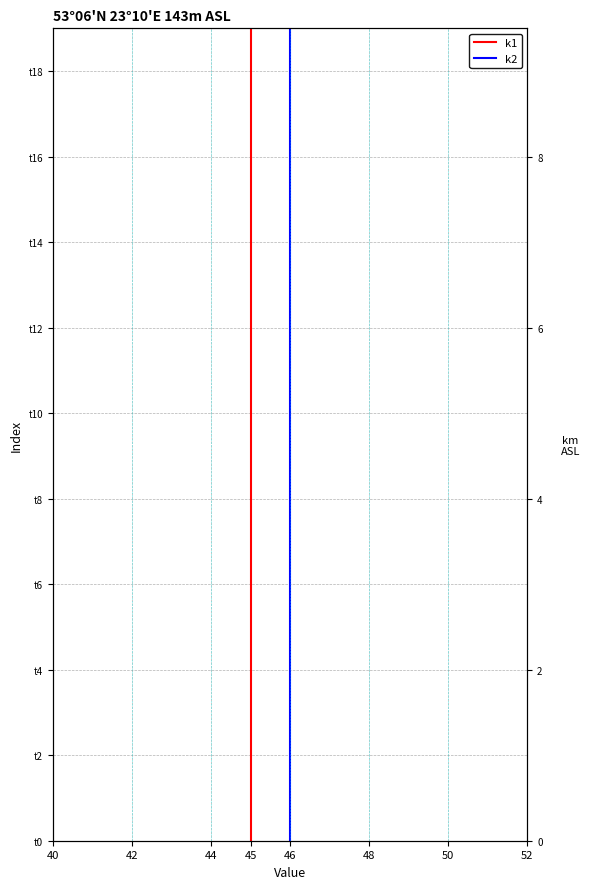

The k1 series shows 2 at 45. True or false?

False